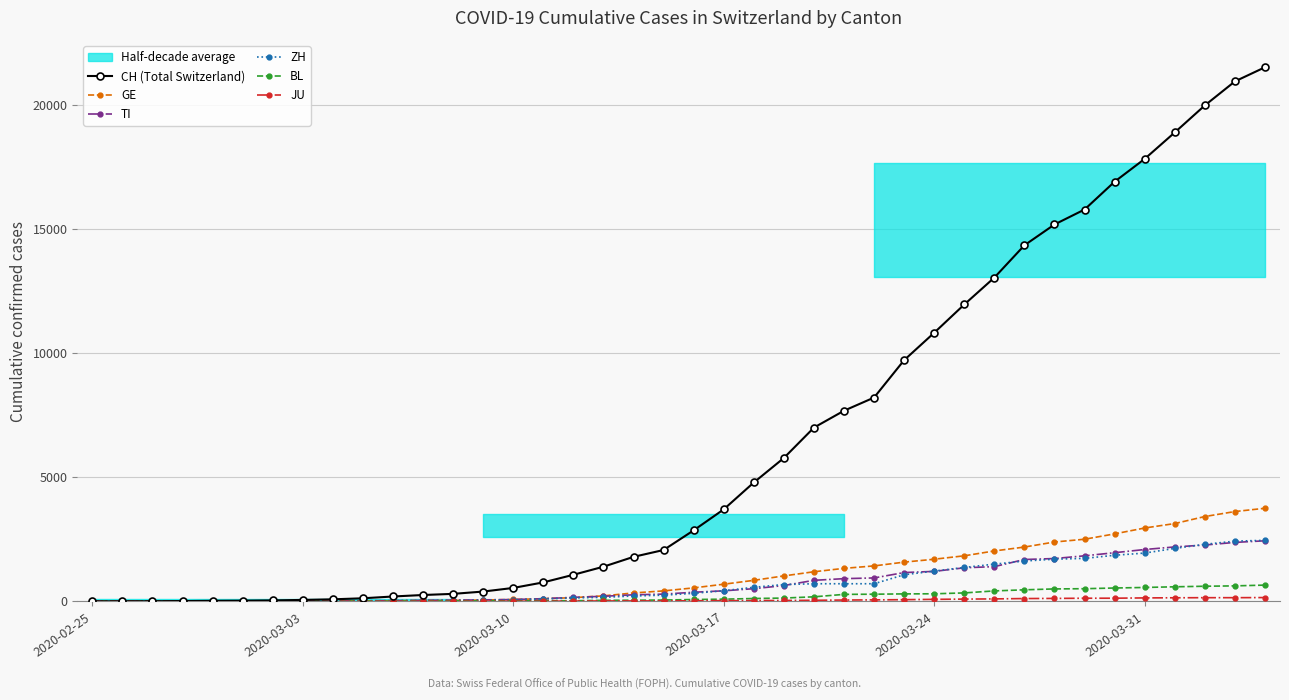

What are all the series names shown in the legend?

CH (Total Switzerland), GE, TI, ZH, BL, JU